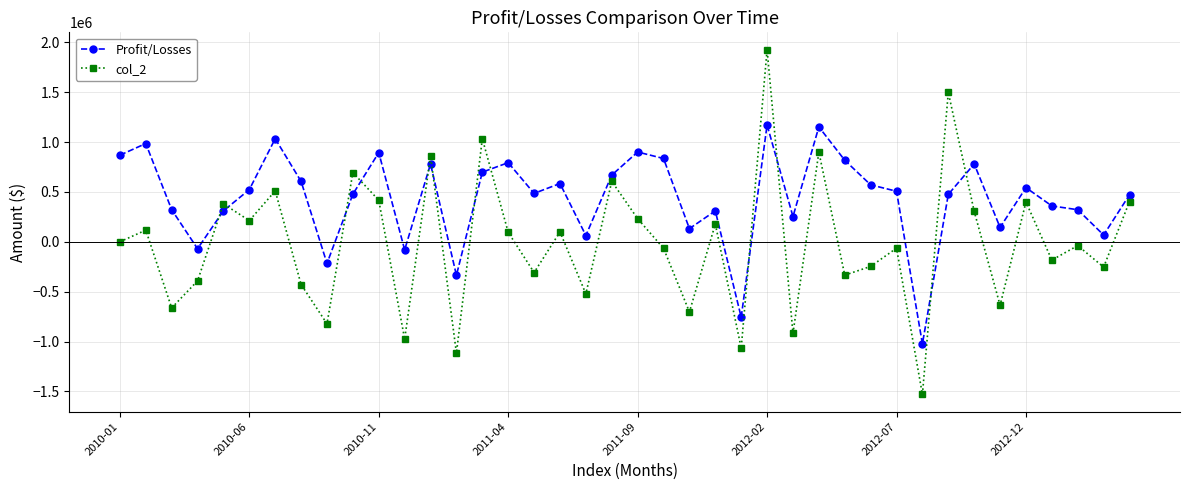

What is the minimum value shown in the chart?

-1529236